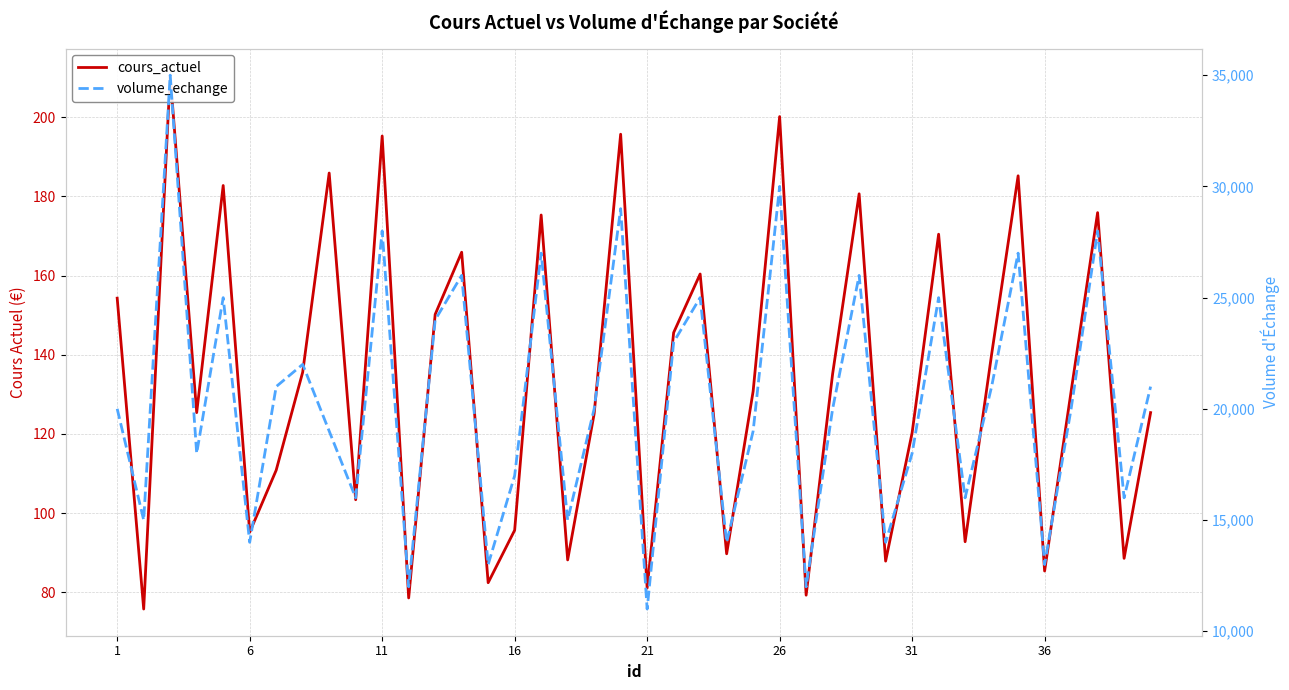

What is the lowest value of the volume_echange series?

11000.0